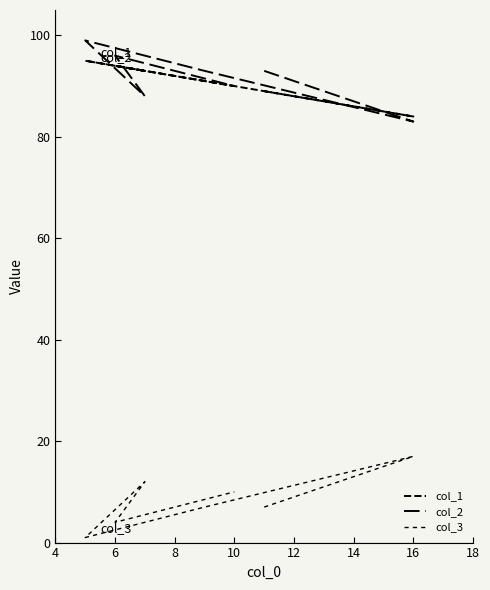

The col_2 series shows 63 at 10. True or false?

False